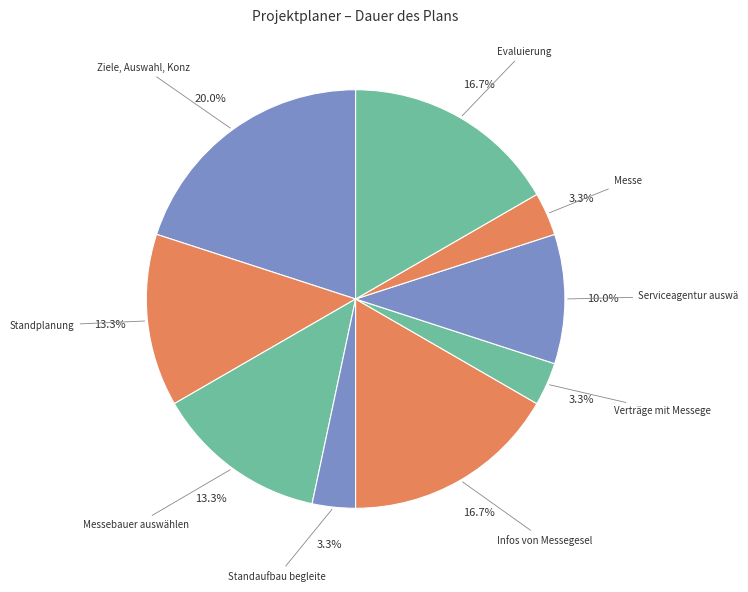

How many slices are in this pie chart?

9